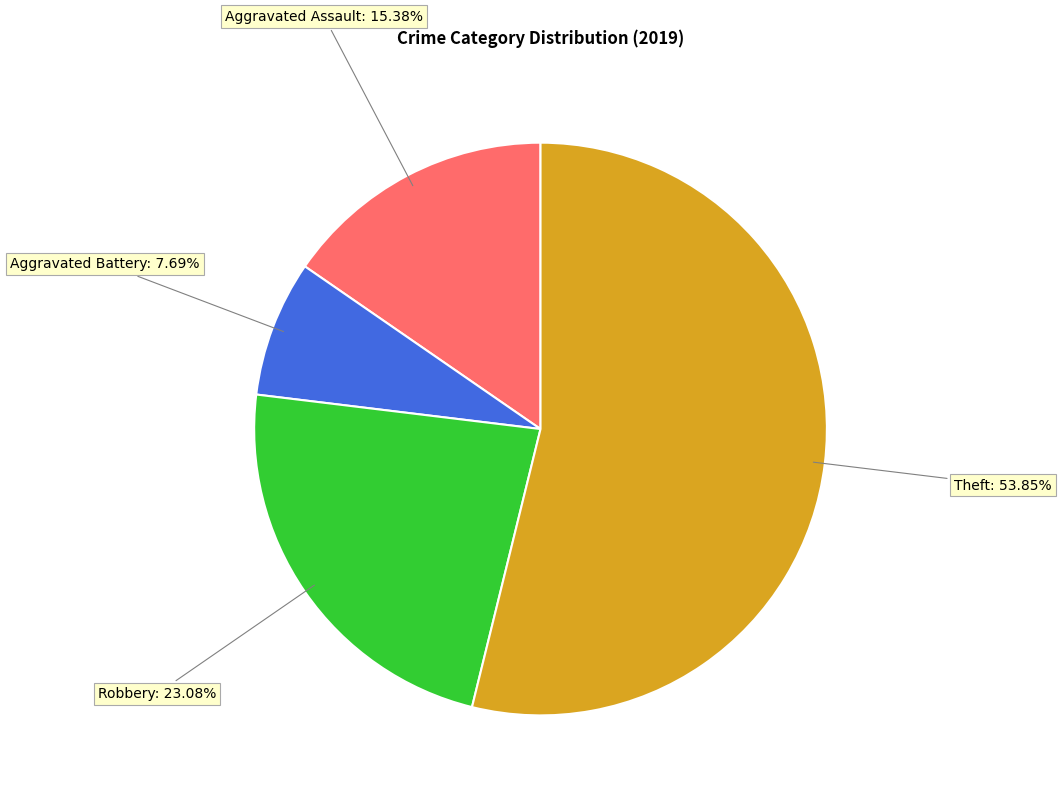

Is there a majority slice in this chart?

Yes